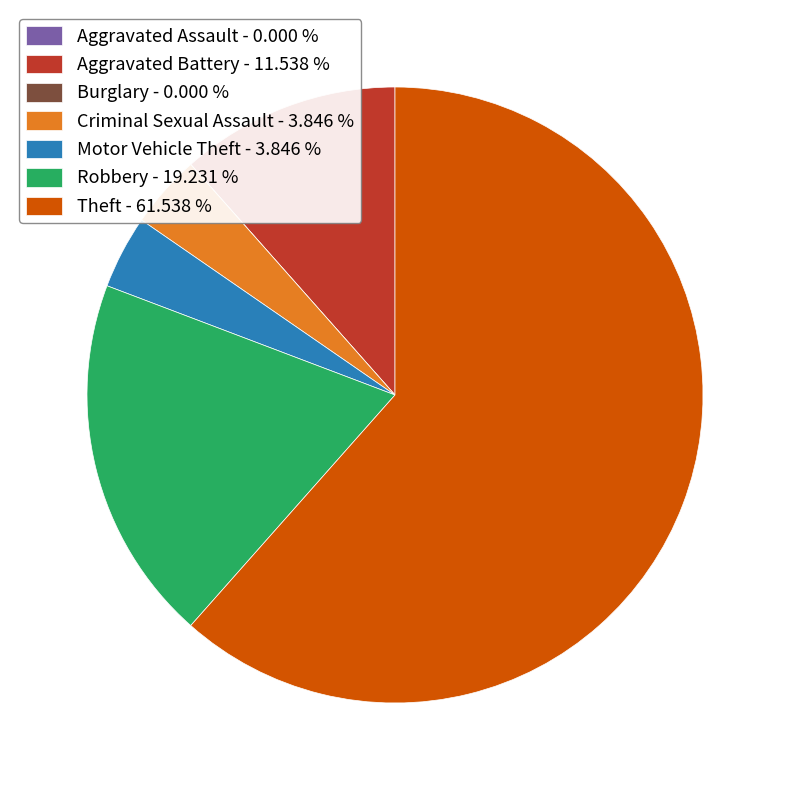

Which has a higher value, Motor Vehicle Theft or Robbery?

Robbery